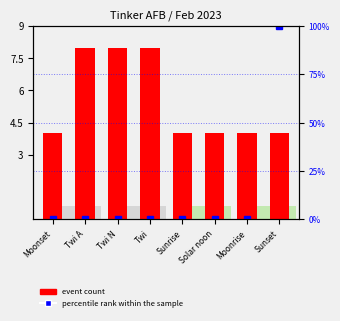

What is the sum of the event count values at Solar noon and Moonset?

8